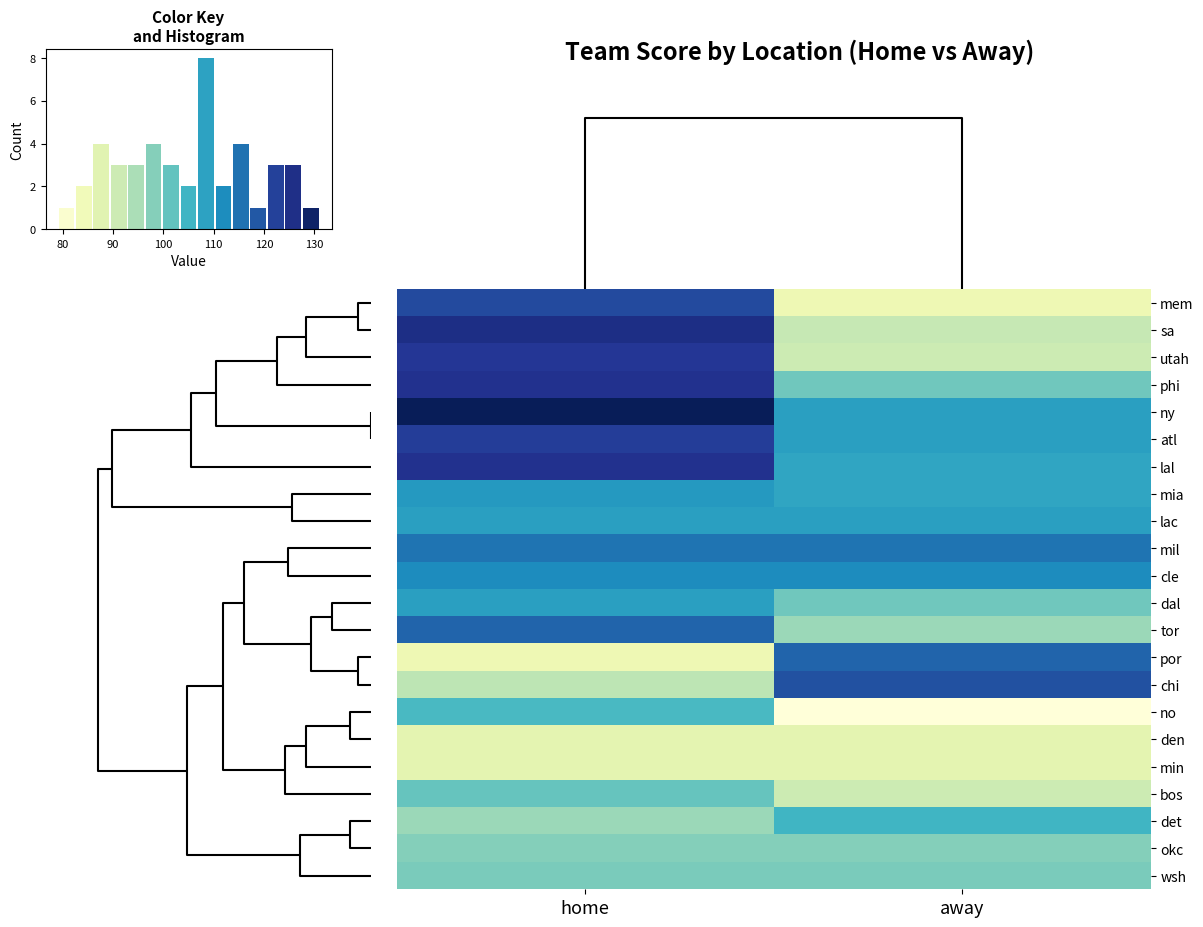

Reading left to right, transcribe all the data shown in this chart.

mem: home=121	away=85
sa: home=126	away=92
utah: home=124	away=91
phi: home=125	away=100
ny: home=131	away=109
atl: home=123	away=109
lal: home=125	away=108
mia: home=110	away=108
lac: home=109	away=109
mil: home=115	away=115
cle: home=112	away=112
dal: home=109	away=100
tor: home=117	away=96
por: home=85	away=117
chi: home=93	away=120
no: home=104	away=79
den: home=87	away=87
min: home=87	away=87
bos: home=101	away=91
det: home=96	away=105
okc: home=98	away=98
wsh: home=99	away=99